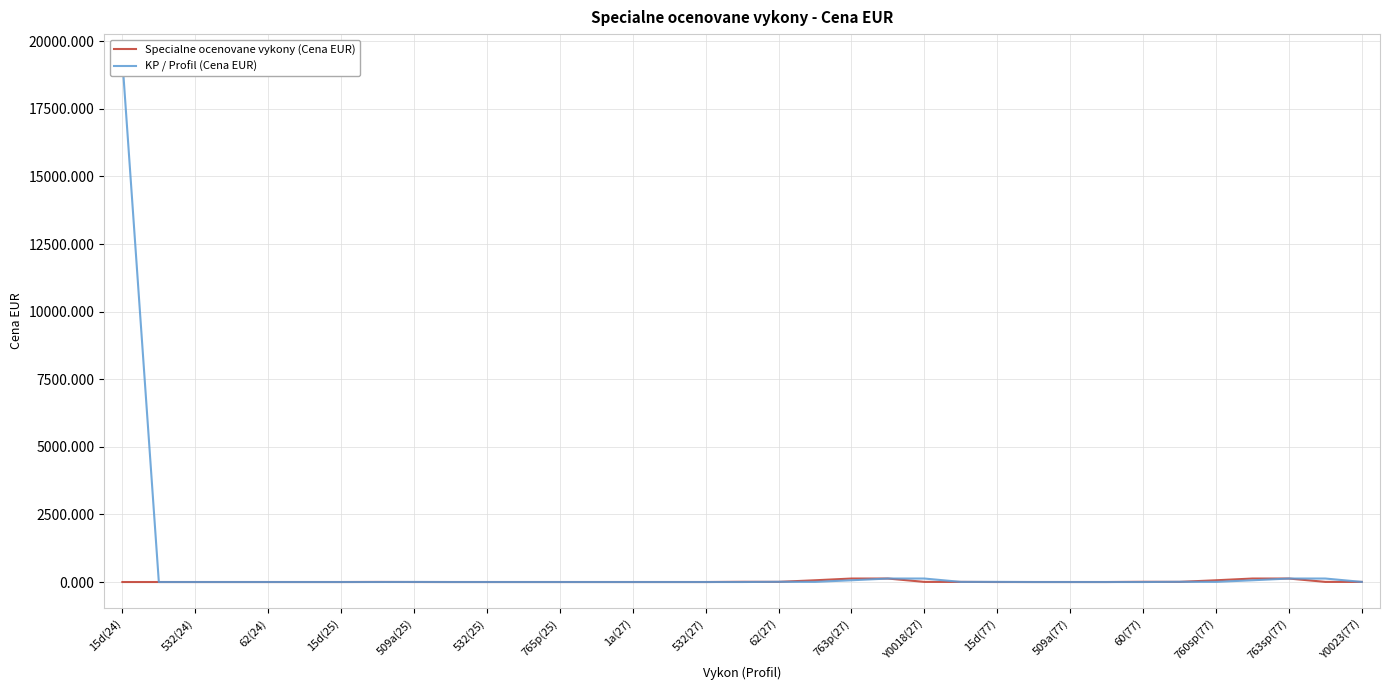

Where is the first local minimum for KP / Profil (Cena EUR)?

532(25)